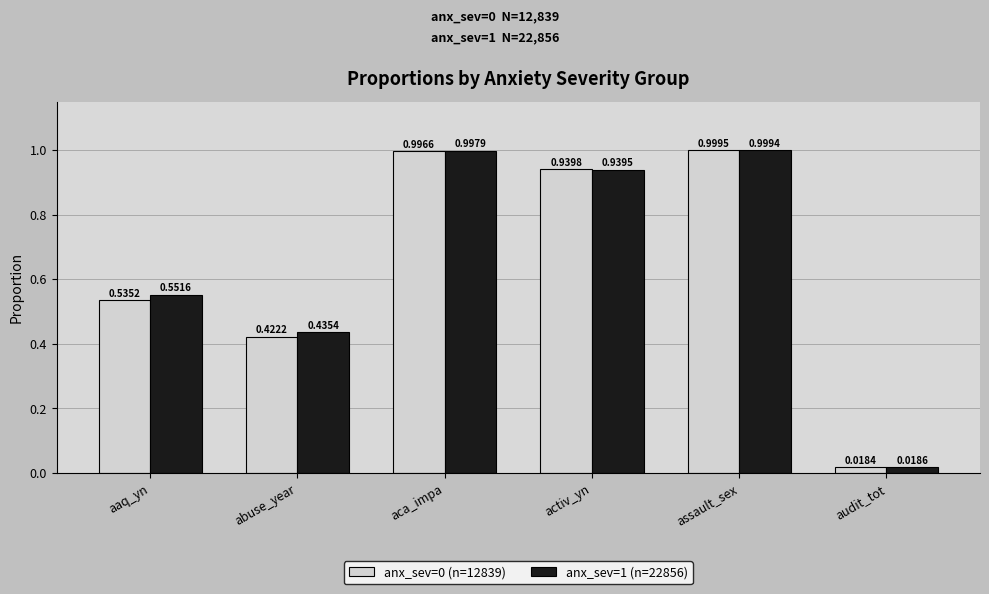

Between aca_impa and audit_tot, which series saw the biggest shift?

anx_sev=1 (n=22856)